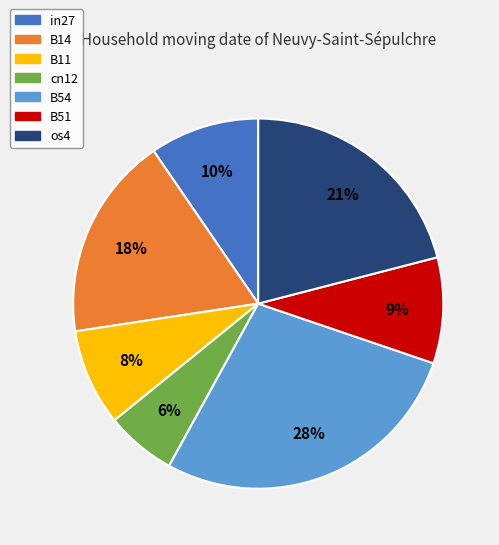

To the nearest percent, what percentage of the pie is in27?

10%